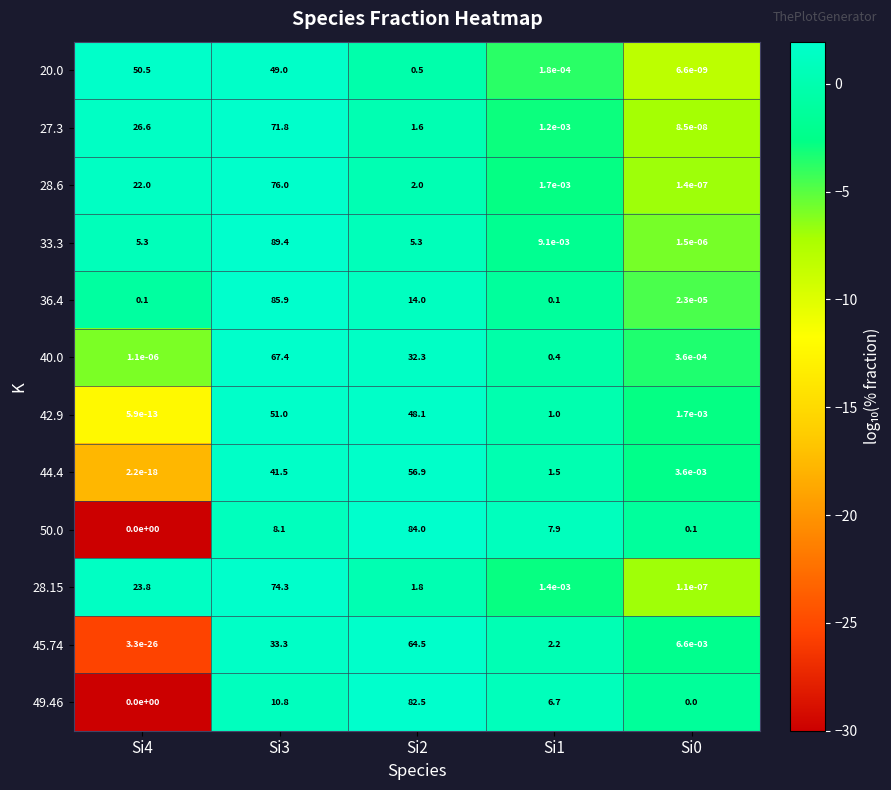

At how many categories does at least one series exceed 0?

5